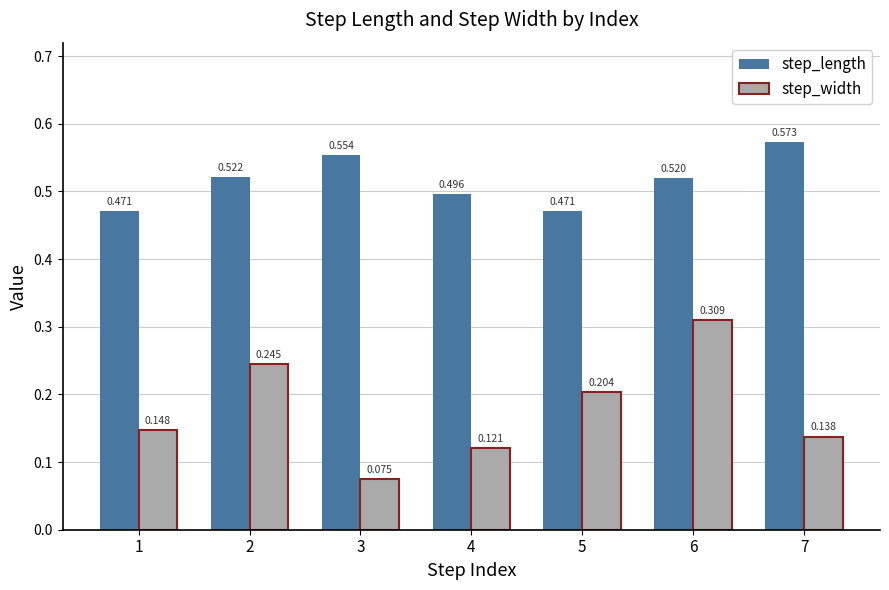

What is the sum of all step_length values?

3.6